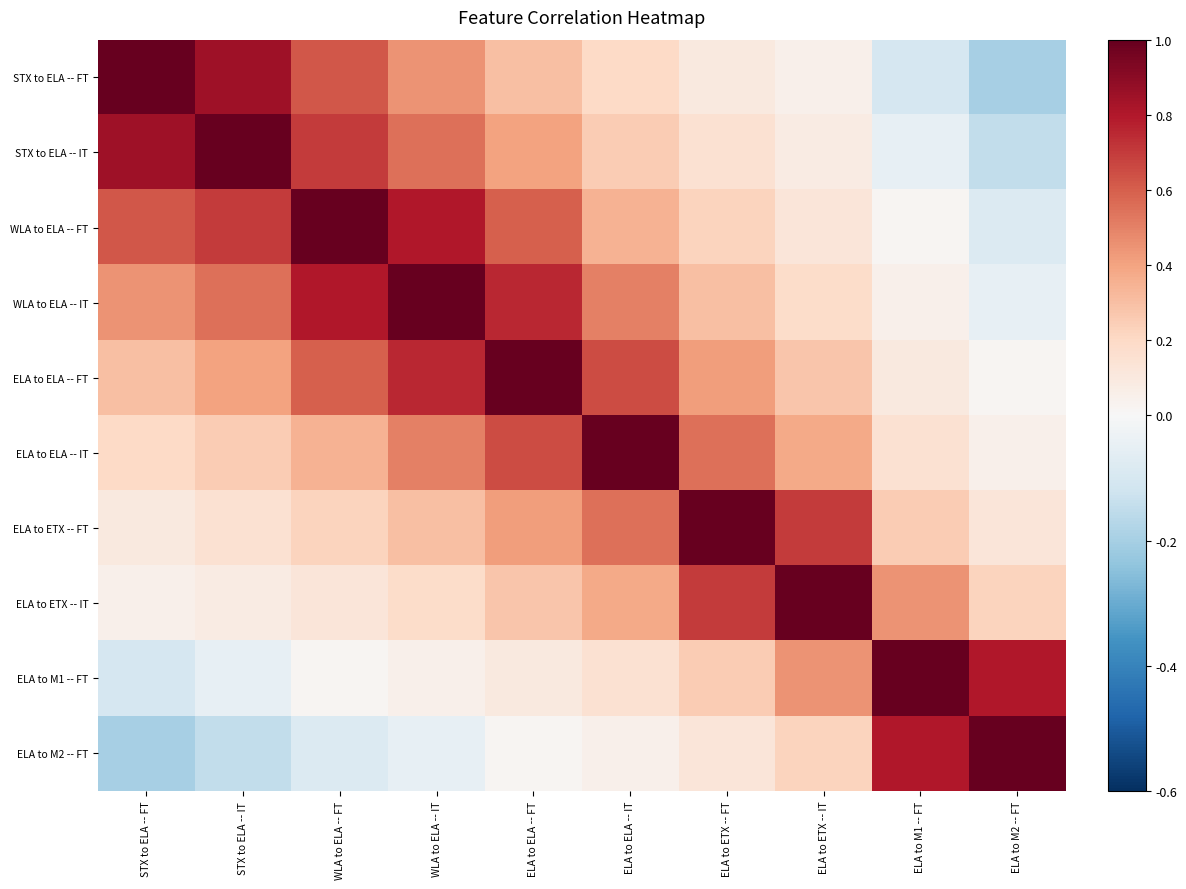

At how many categories does at least one series exceed 0?

10